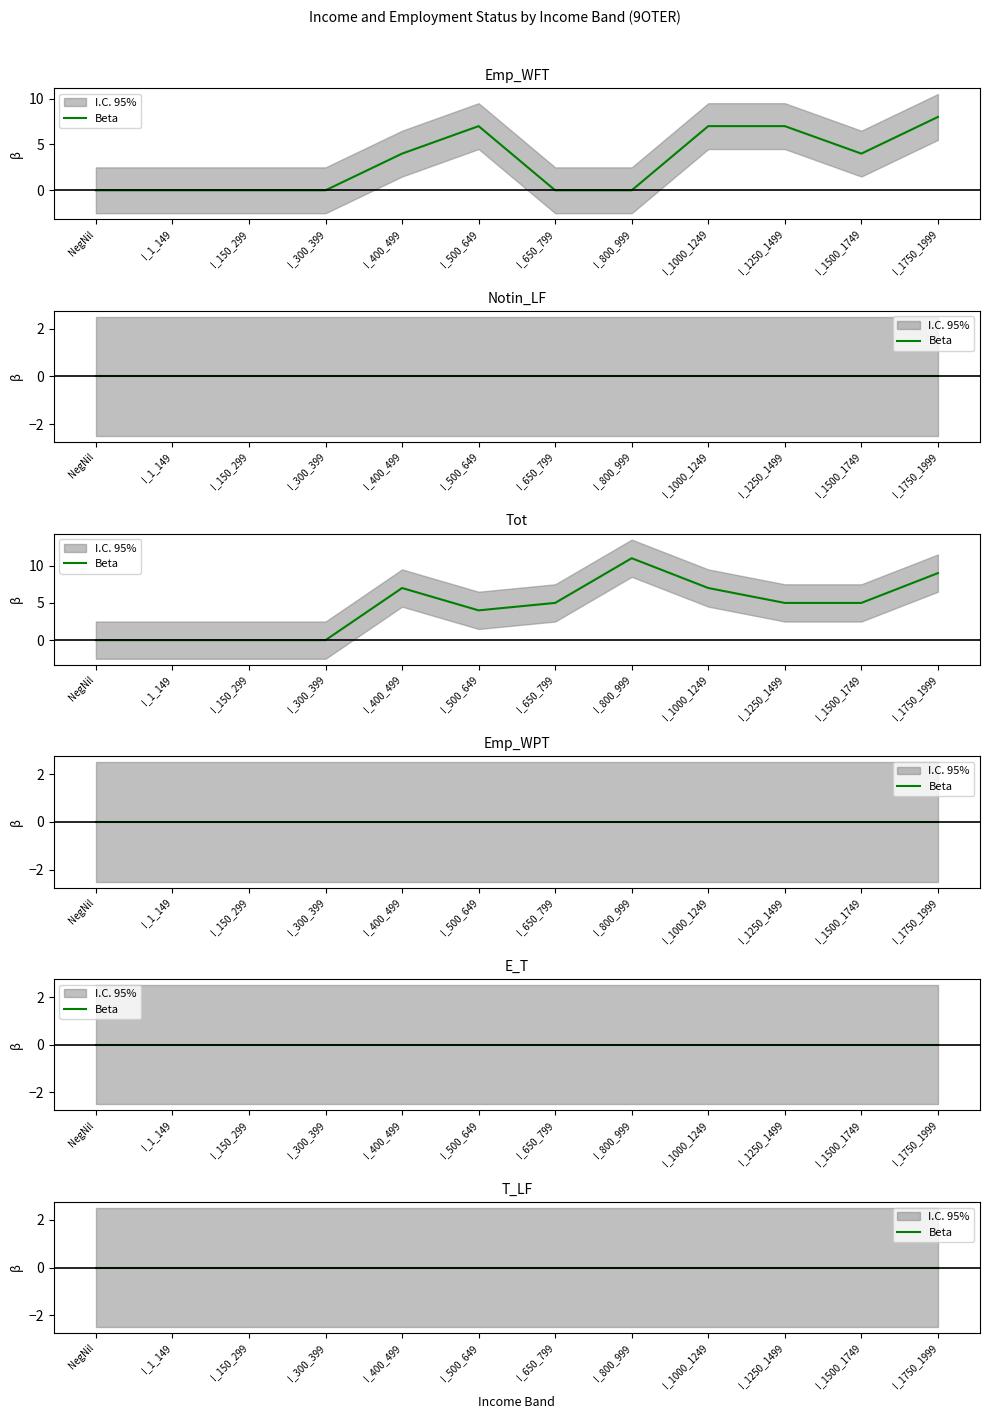

At which category does the chart reach its peak across all series?

I_800_999